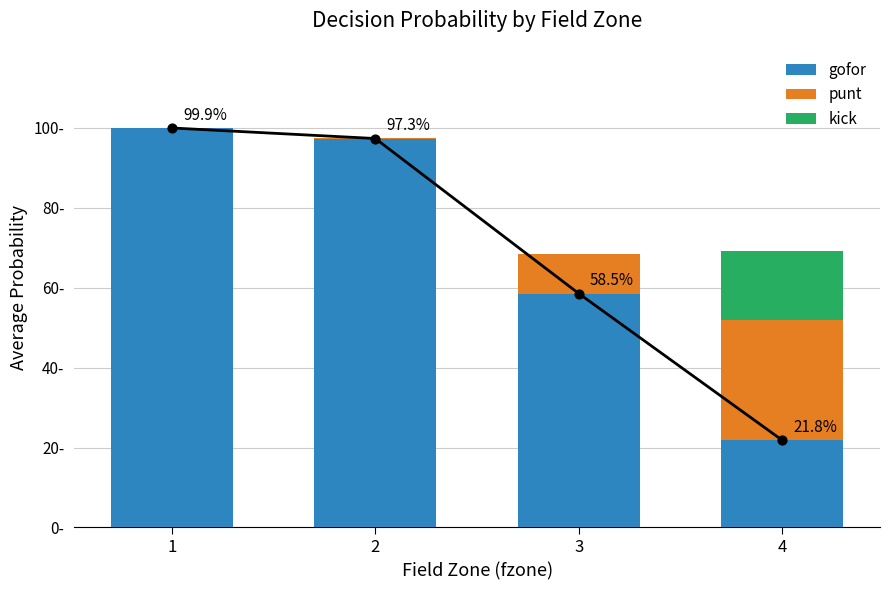

At which category is the sum across all series the highest?

1